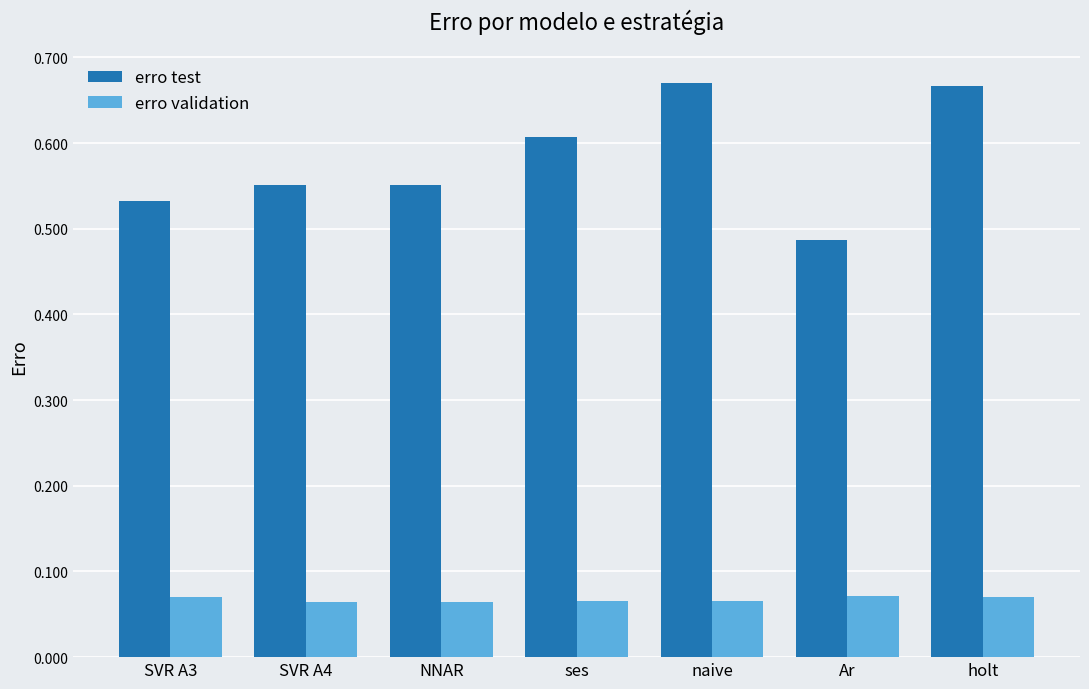

Rank the series at ses from highest to lowest value.

erro test, erro validation